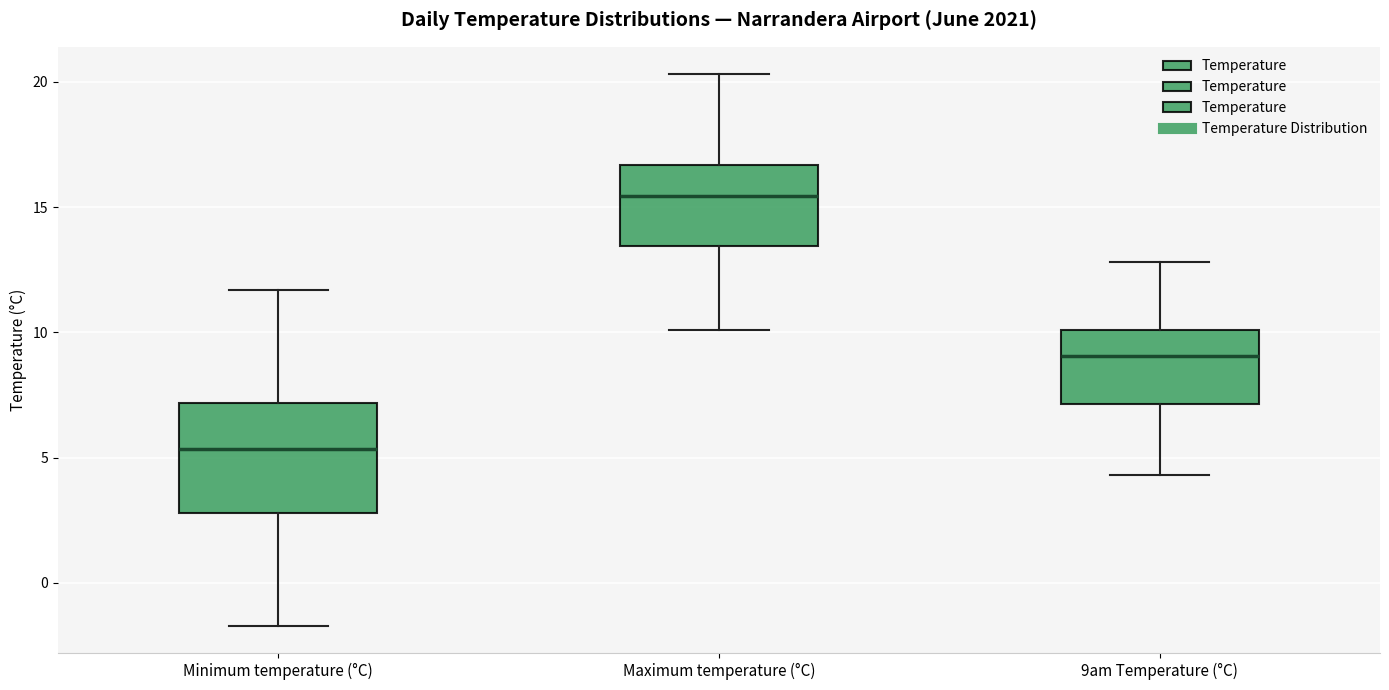

Reading left to right, transcribe this box plot: for each box, give where its median line is, the range the box spans, and where its two whiskers end, as read against the y-axis. The values are not printed on the chart, so give them approximately, as read against the axis.

Minimum temperature (°C): median 5.5, box 3.0 to 7.0, whiskers -1.5 to 11.5
Maximum temperature (°C): median 15.5, box 13.5 to 16.5, whiskers 10.0 to 20.5
9am Temperature (°C): median 9.0, box 7.0 to 10.0, whiskers 4.5 to 13.0